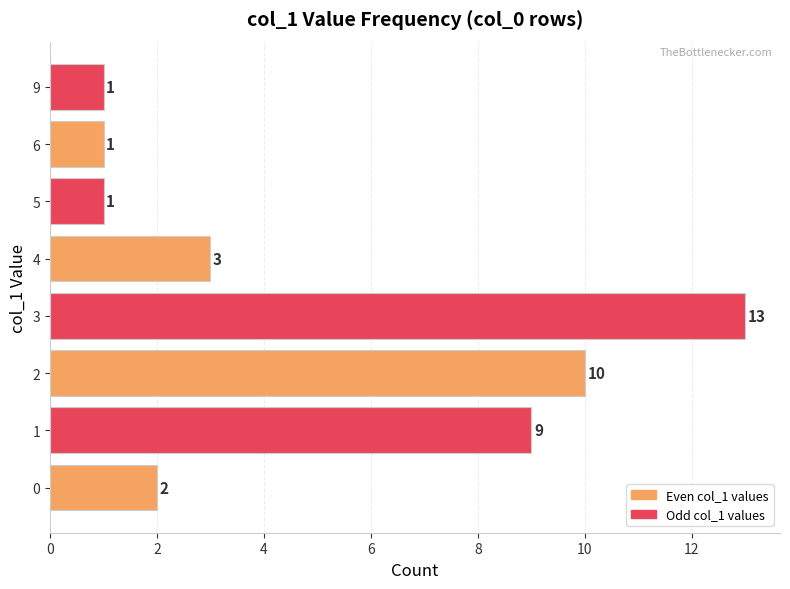

Does the chart contain stacked bars?

No